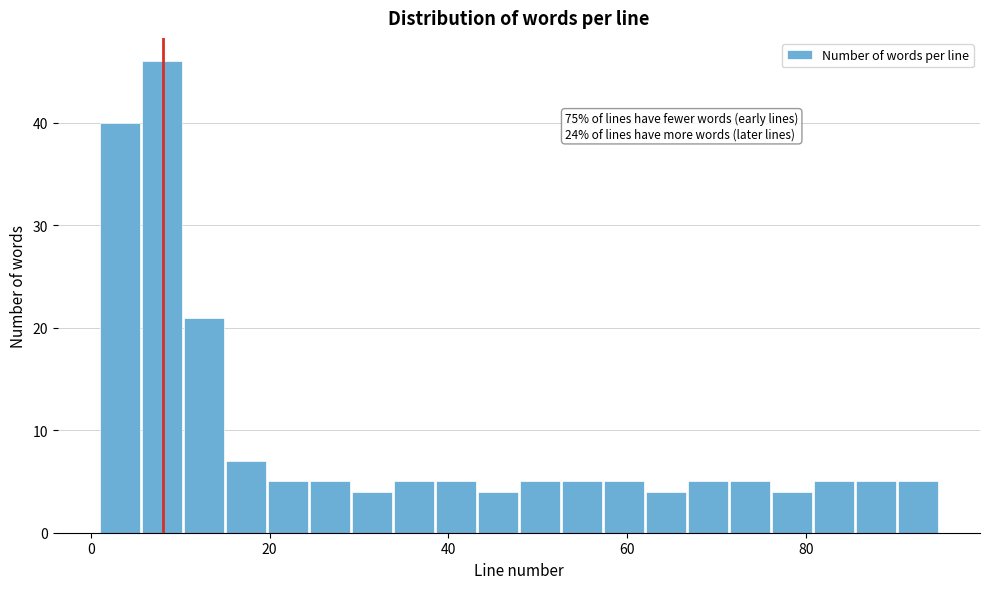

Read against the x-axis, roughly where is the centre of the tallest bar?

8